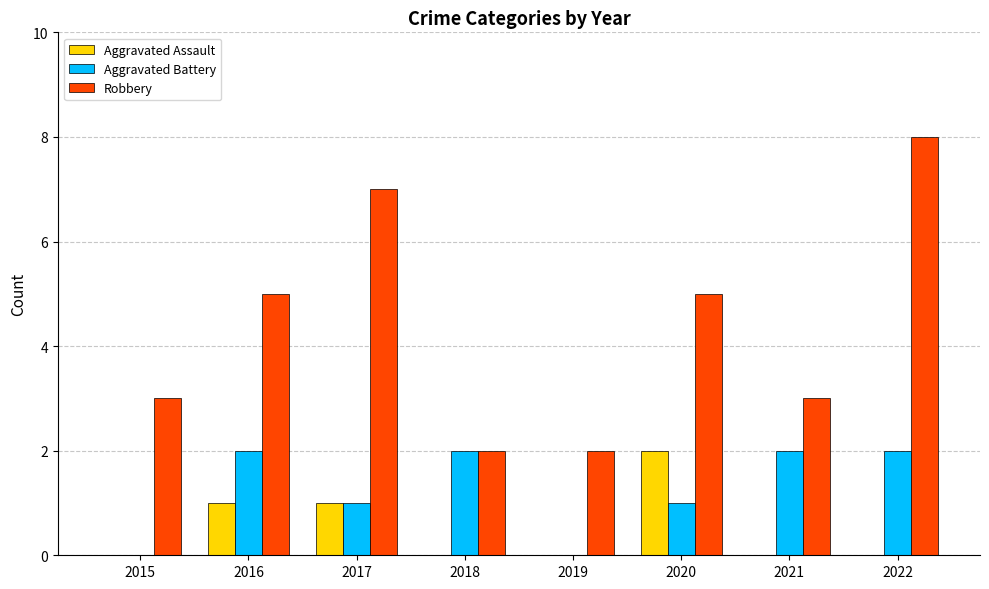

Which series has the largest total across all categories?

Robbery